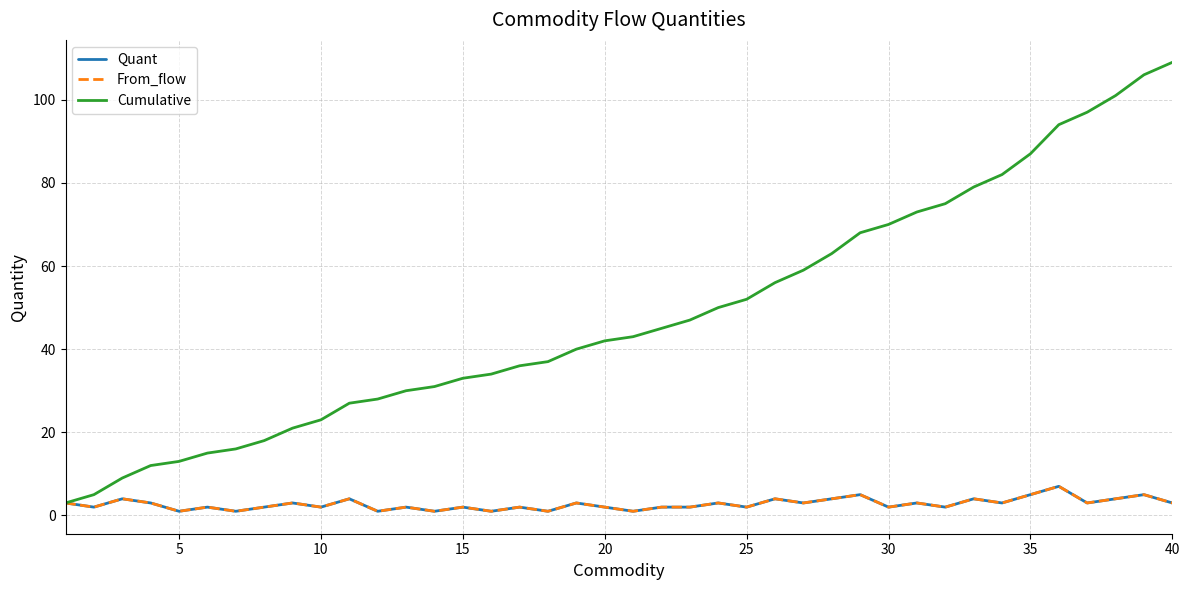

Is this an area chart (filled region under the line)?

No